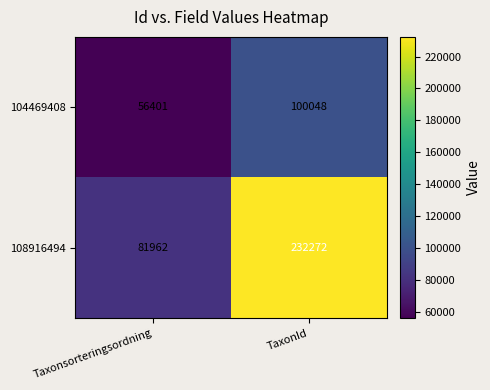

Which series has the largest range (max minus min)?

108916494